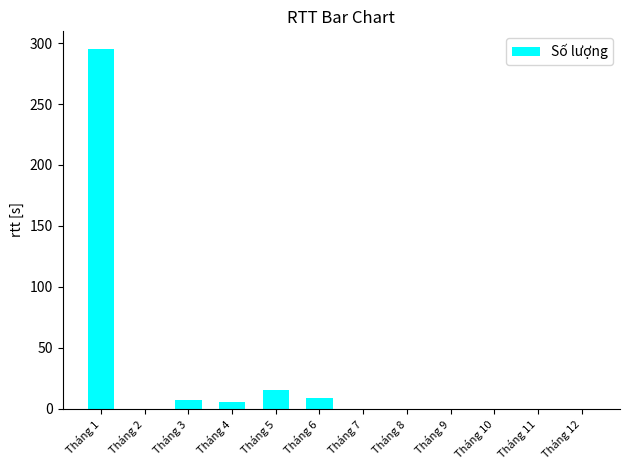

True or false: the data shows 0 at Tháng 9.

True